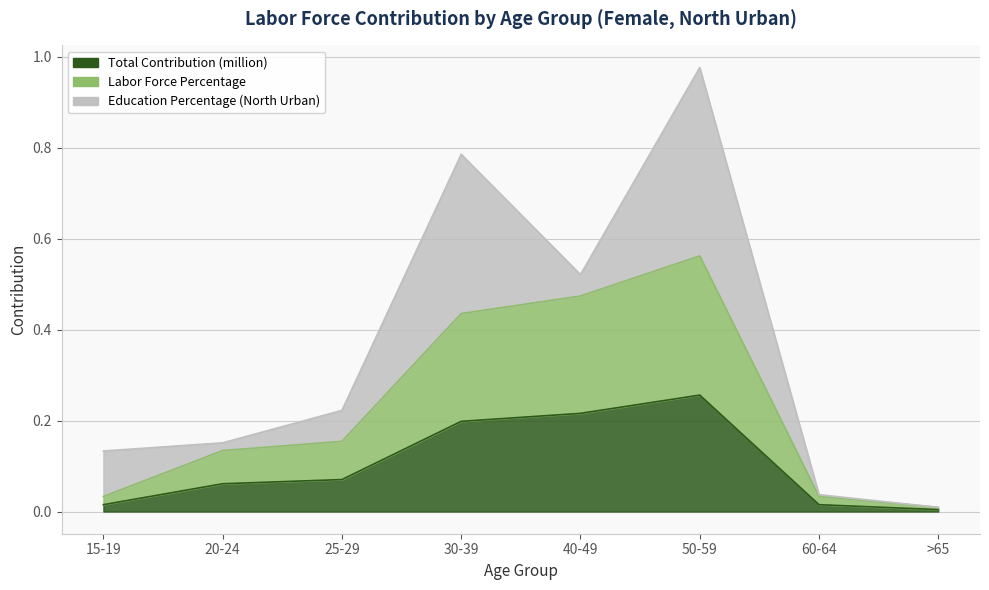

Count the number of categories in the chart.

8